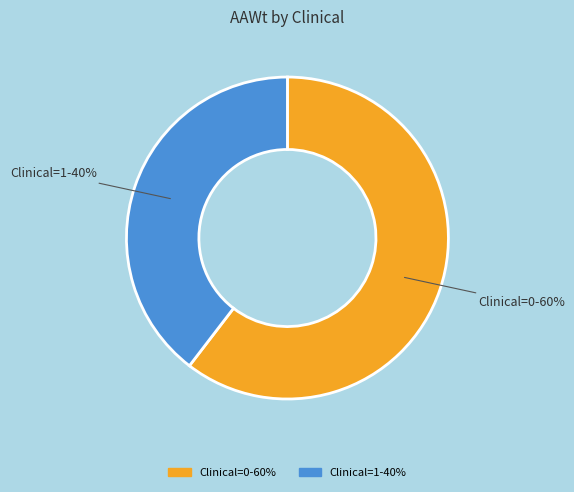

To the nearest percent, what is the combined percentage of Clinical=0 and Clinical=1?

100%